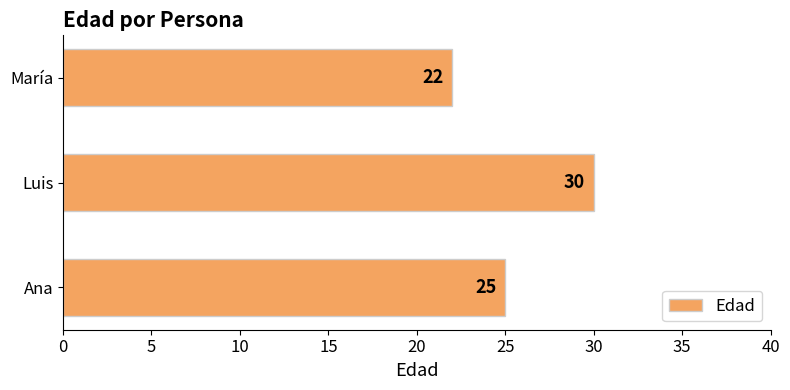

Reading top to bottom, transcribe all the data shown in this chart.

22	30	25